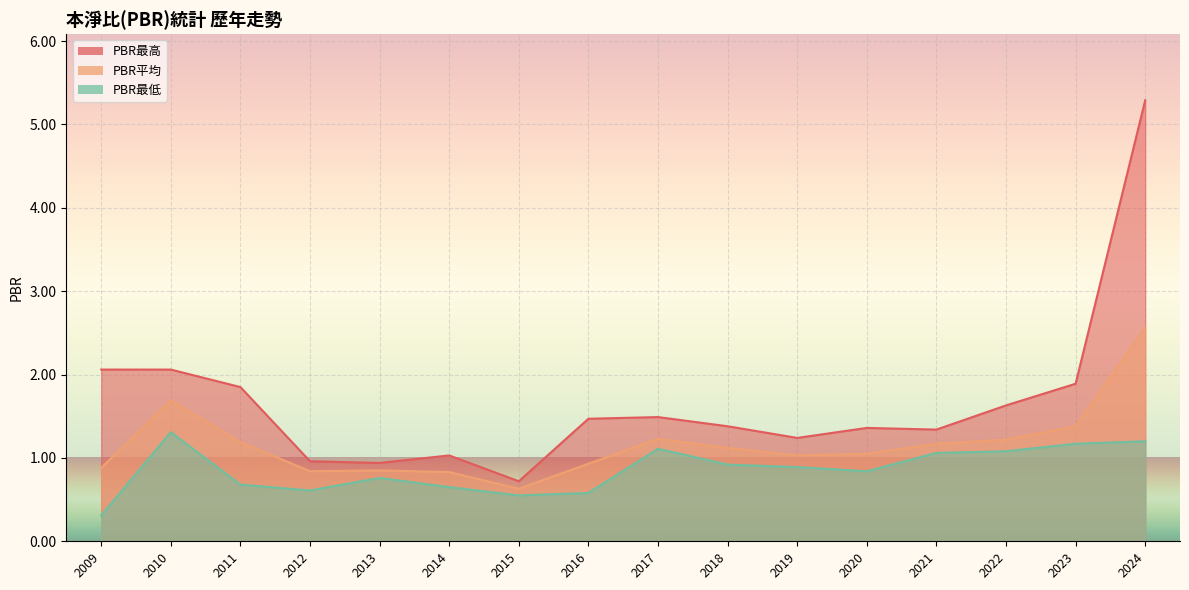

Is it true that PBR最高 equals 1.5 at 2016?

True